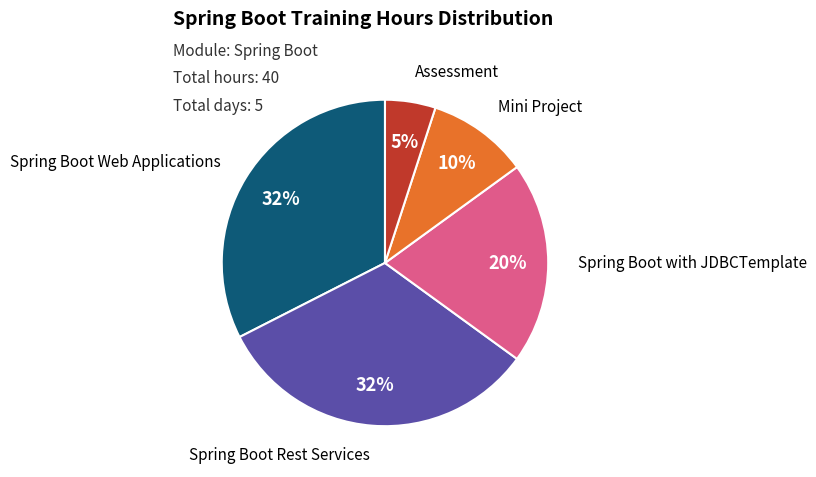

Is there any slice that represents more than half of the pie?

No